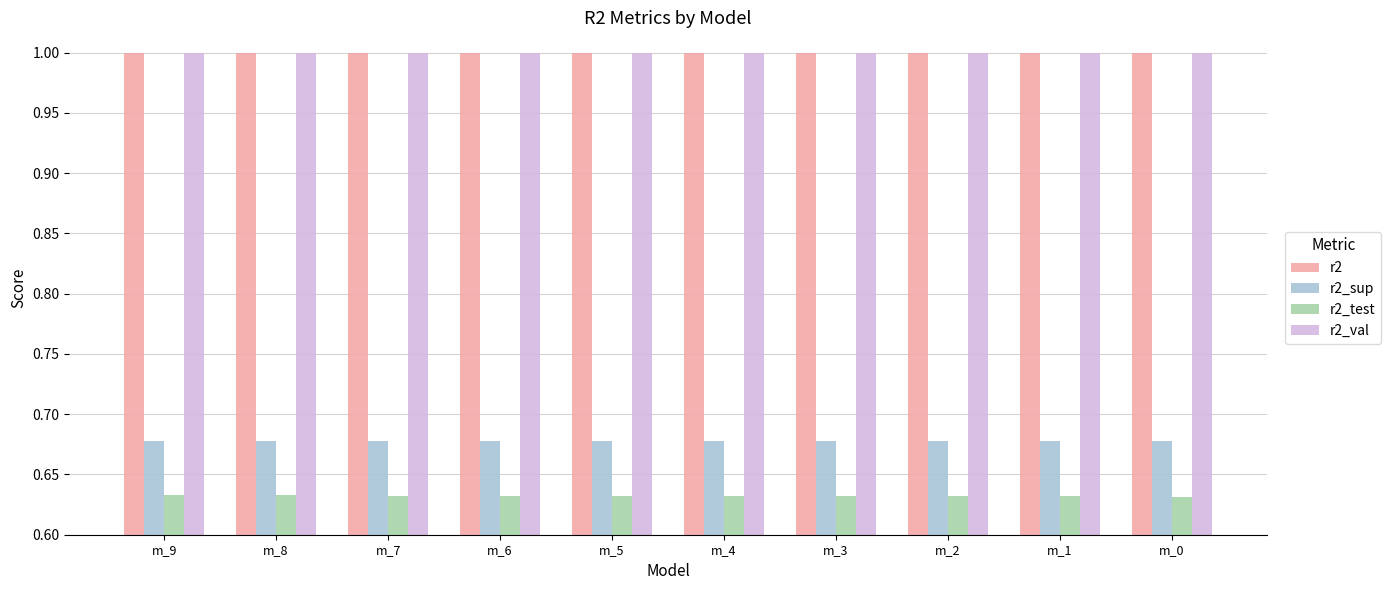

How many distinct data groups are displayed?

4